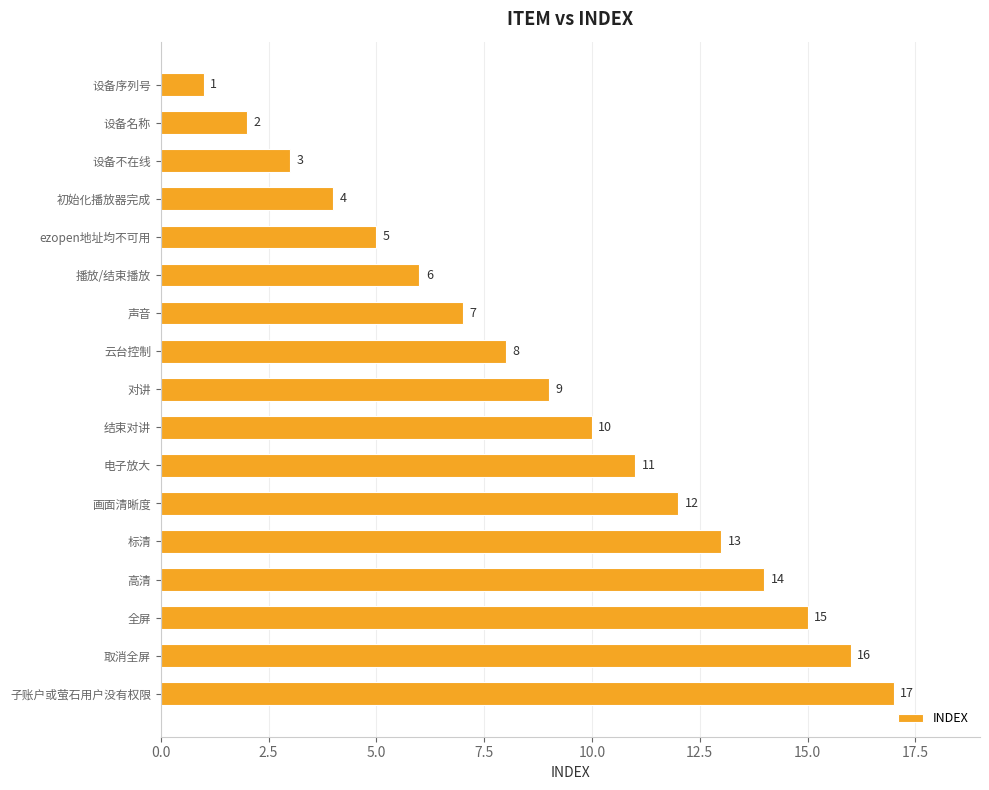

Rank the categories by value from highest to lowest.

子账户或萤石用户没有权限, 取消全屏, 全屏, 高清, 标清, 画面清晰度, 电子放大, 结束对讲, 对讲, 云台控制, 声音, 播放/结束播放, ezopen地址均不可用, 初始化播放器完成, 设备不在线, 设备名称, 设备序列号